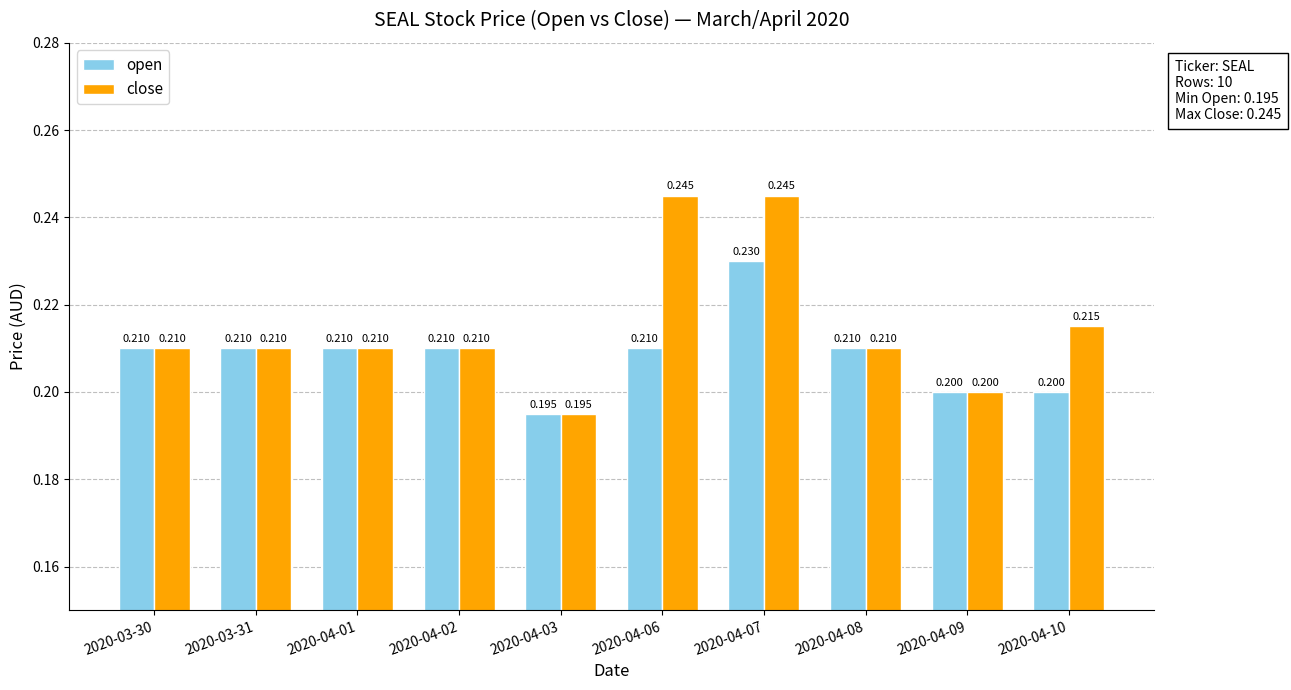

Which series has the widest spread of values?

close